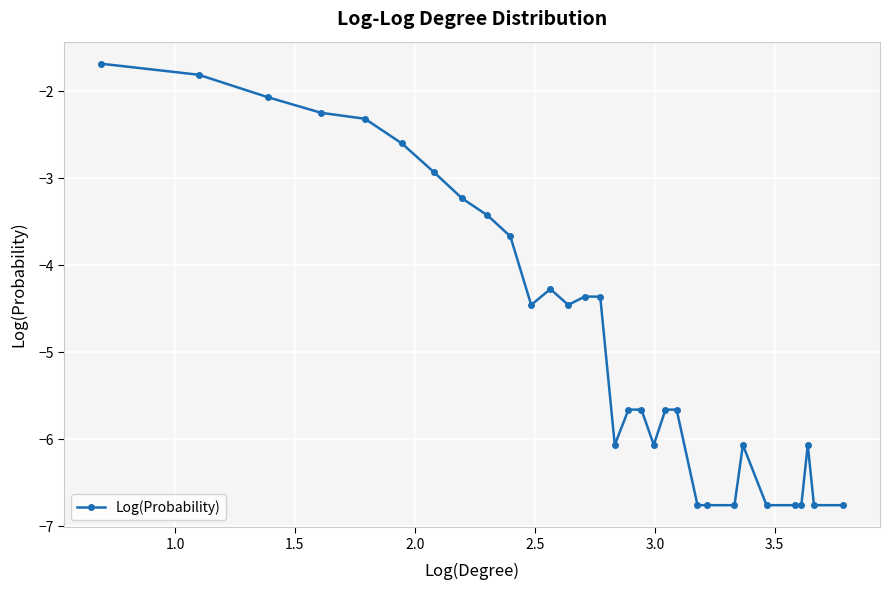

How many distinct data groups are displayed?

1